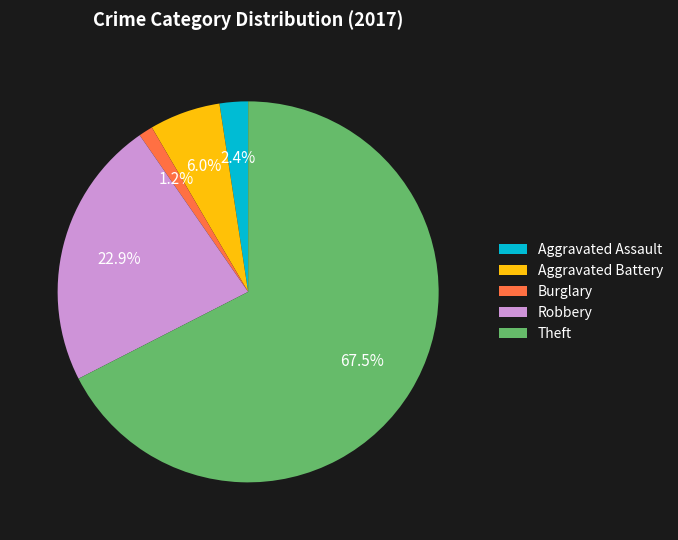

To the nearest percent, what is the difference between the Theft and Robbery slice percentages?

45%